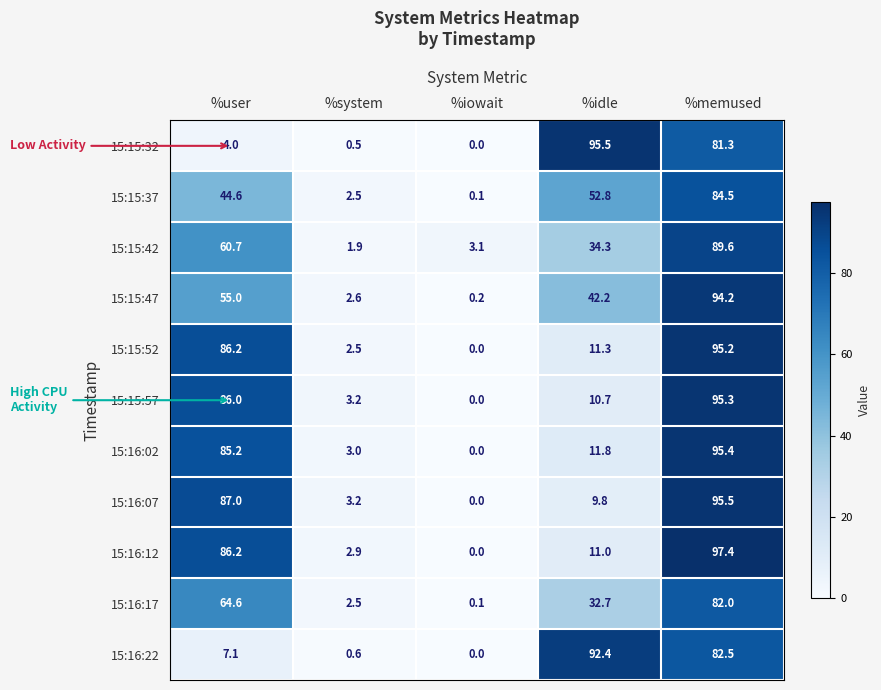

Count the number of categories in the chart.

5